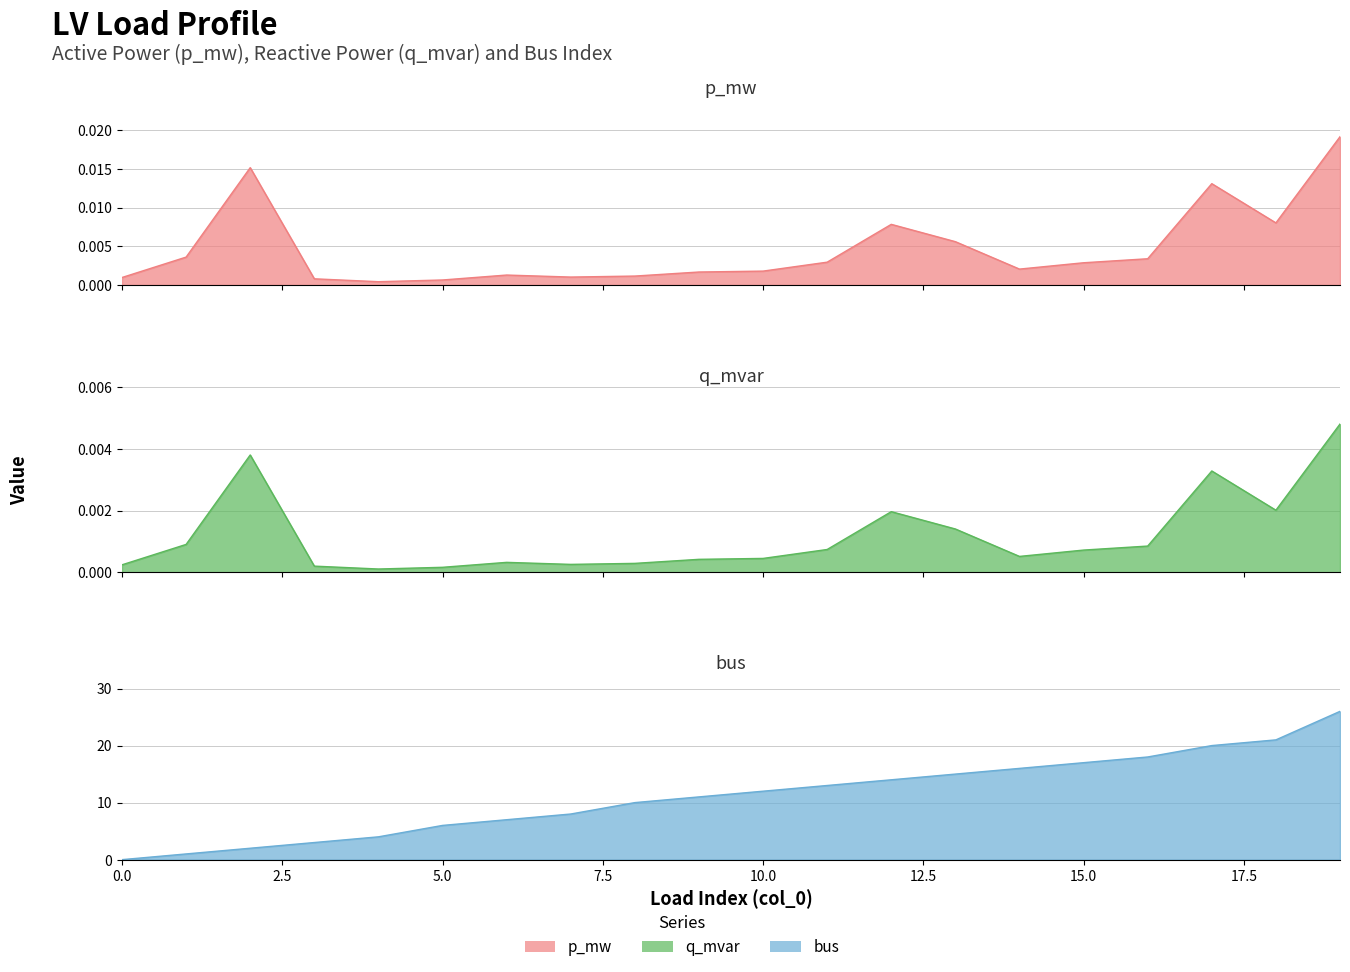

The value of p_mw at 7 is 0.0. True or false?

False